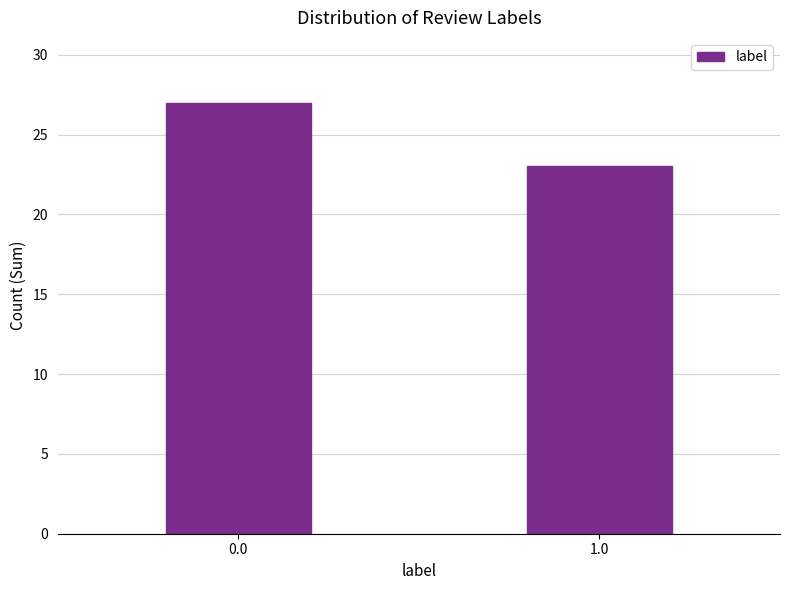

Reading right to left, extract all data points from this chart.

1.0=23	0.0=27